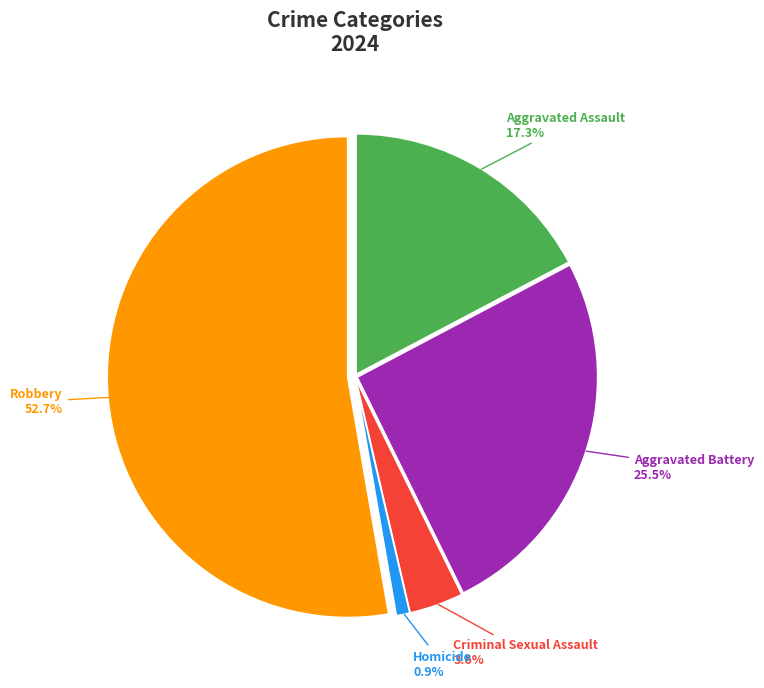

How many slices are in this pie chart?

5